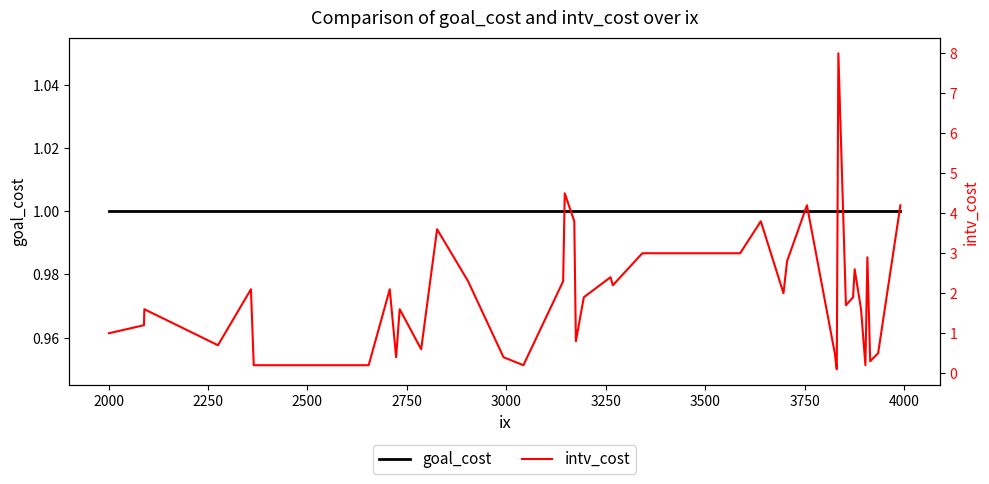

Where does the intv_cost series first go above 1?

2000